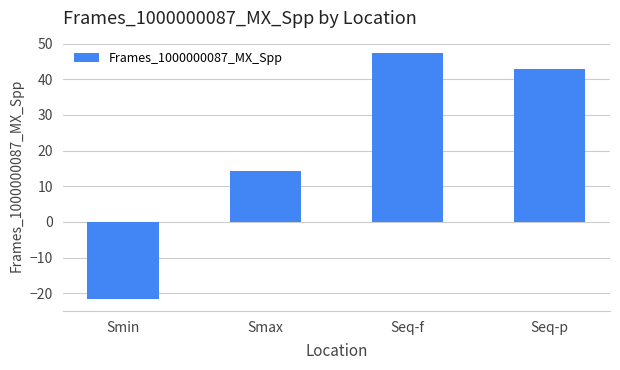

List the labels in order of value, largest first.

Seq-f, Seq-p, Smax, Smin